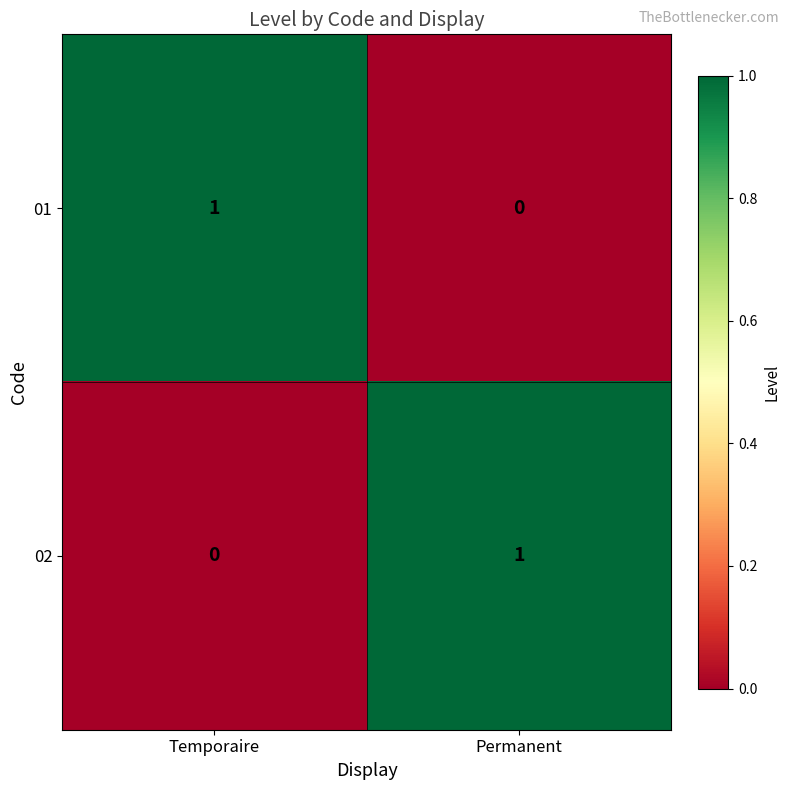

Reading left to right, list all the values displayed in this chart.

01: Temporaire=1	Permanent=0
02: Temporaire=0	Permanent=1